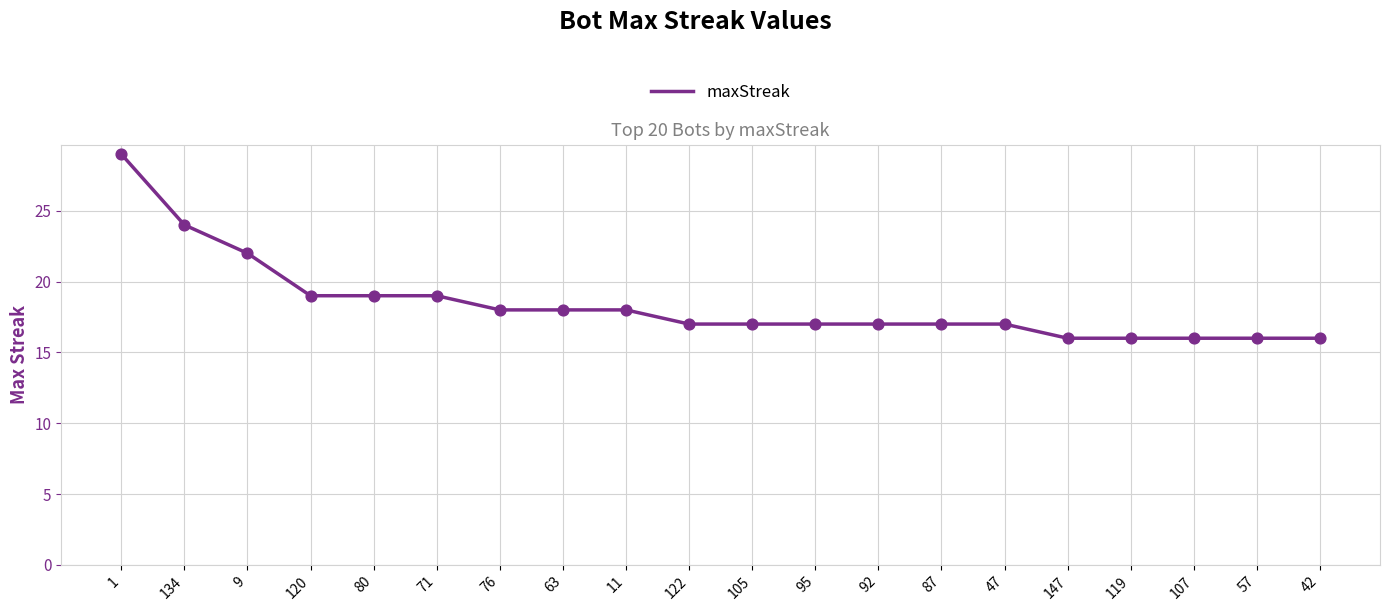

Approximately how many times larger is the value at 87 compared to 107?

1.1